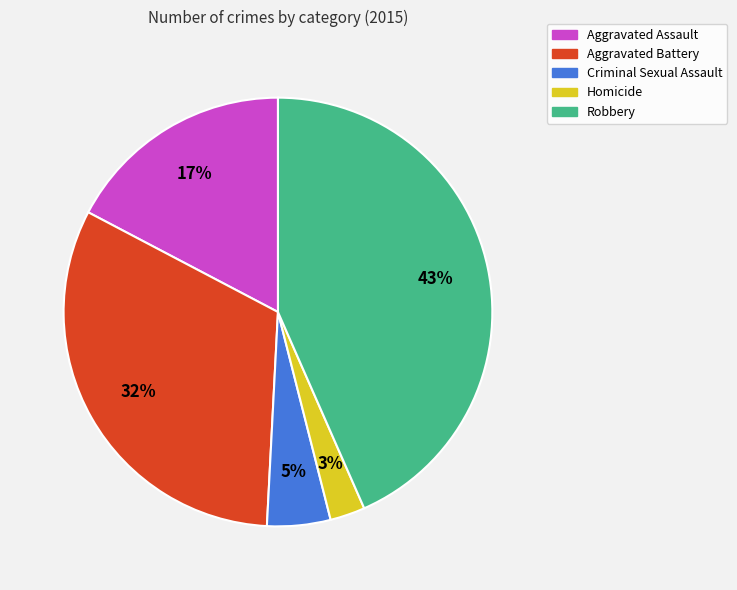

Do Homicide and Criminal Sexual Assault together represent more than half of the pie?

No